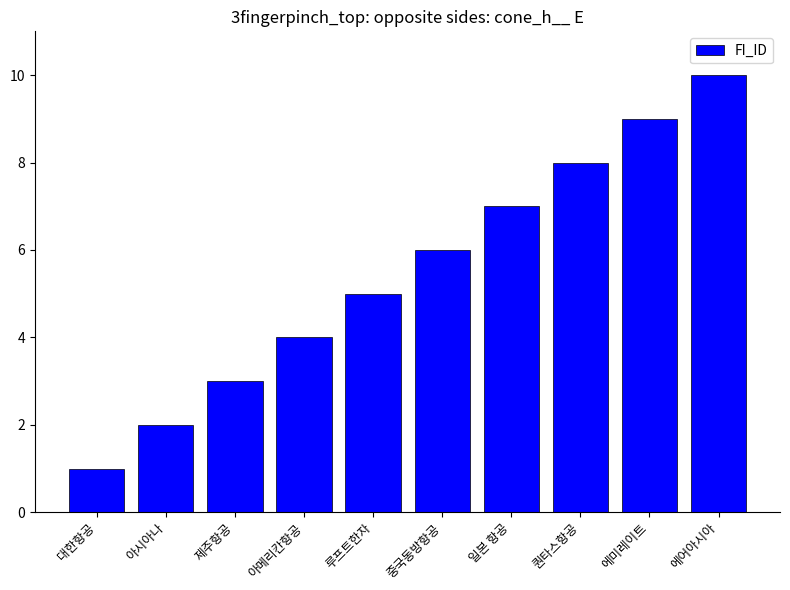

What is the change in value from 퀀타스항공 to 에미레이트?

+1